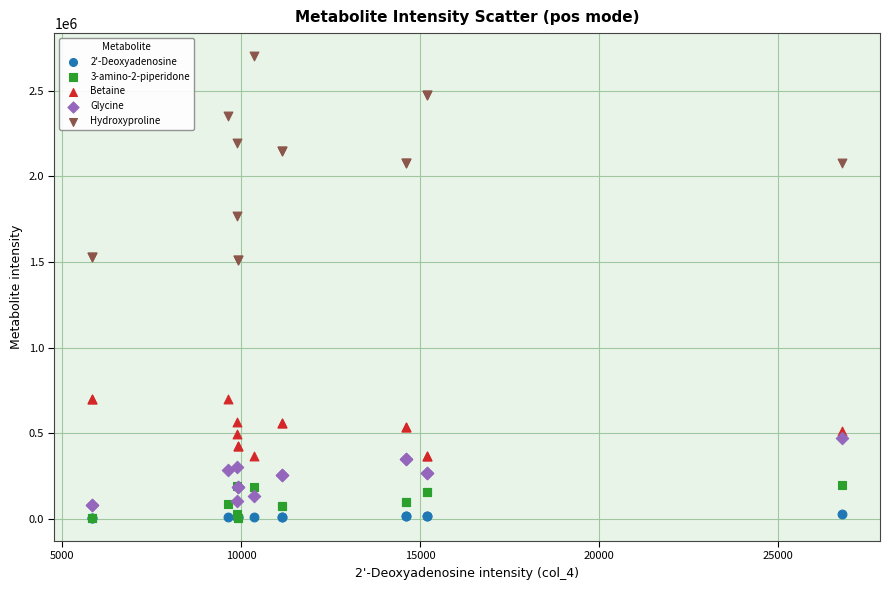

What are all the series names shown in the legend?

2'-Deoxyadenosine, 3-amino-2-piperidone, Betaine, Glycine, Hydroxyproline